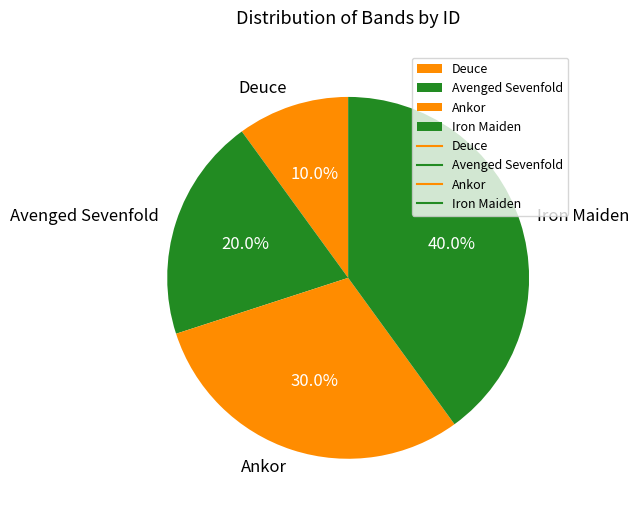

Combined, do Iron Maiden and Avenged Sevenfold account for over 50%?

Yes